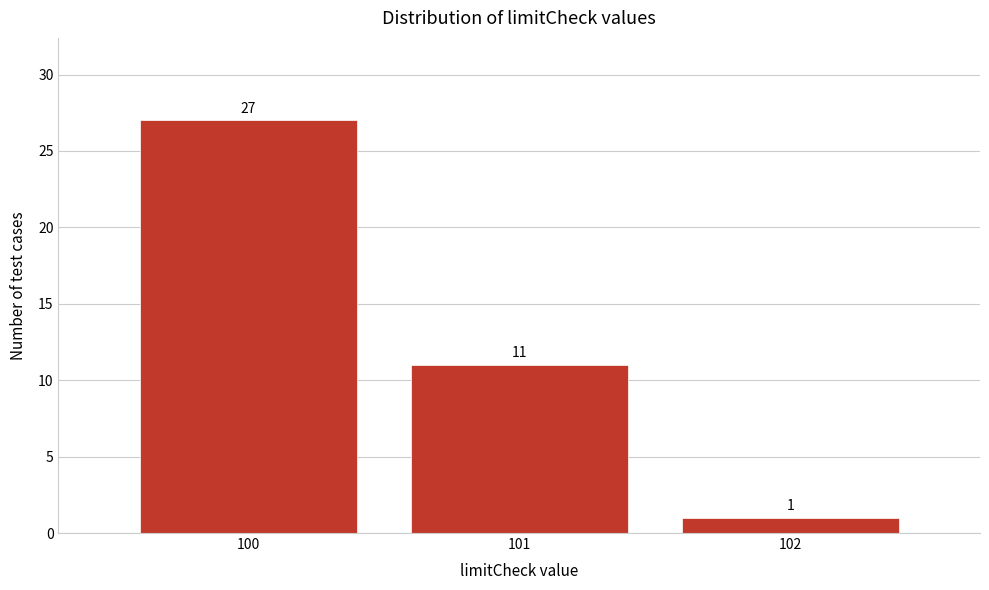

Which range on the x-axis has the tallest bar?

99.5 to 100.5